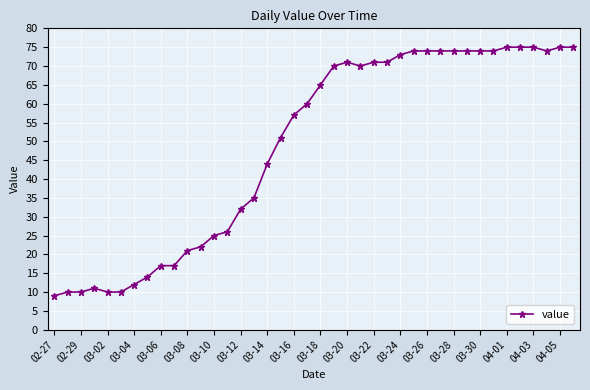

What is the greatest value displayed?

75